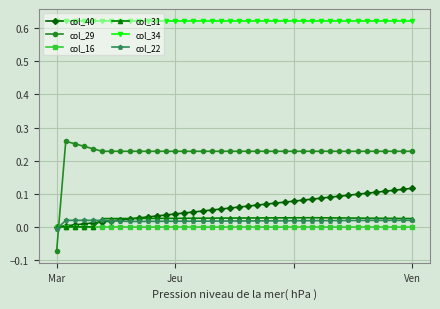

Count the number of data series in this chart.

6